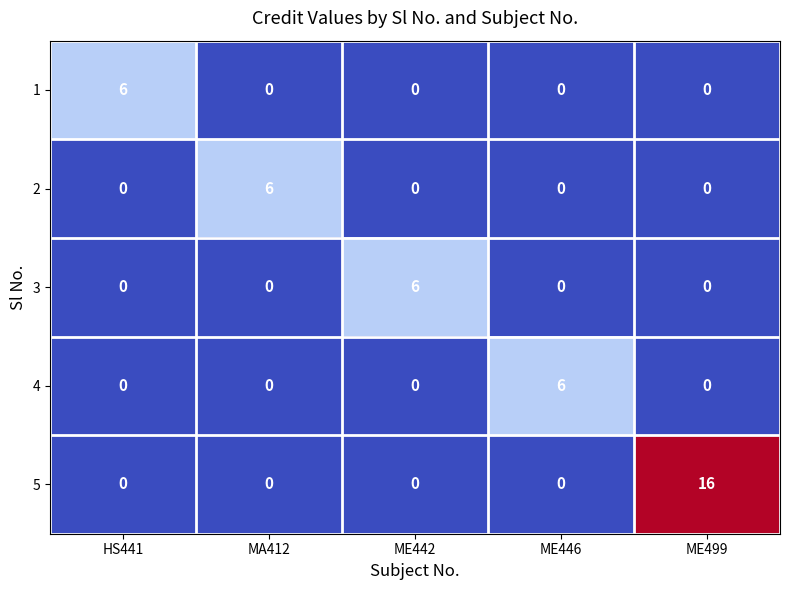

What is the sum of all 3 values?

6